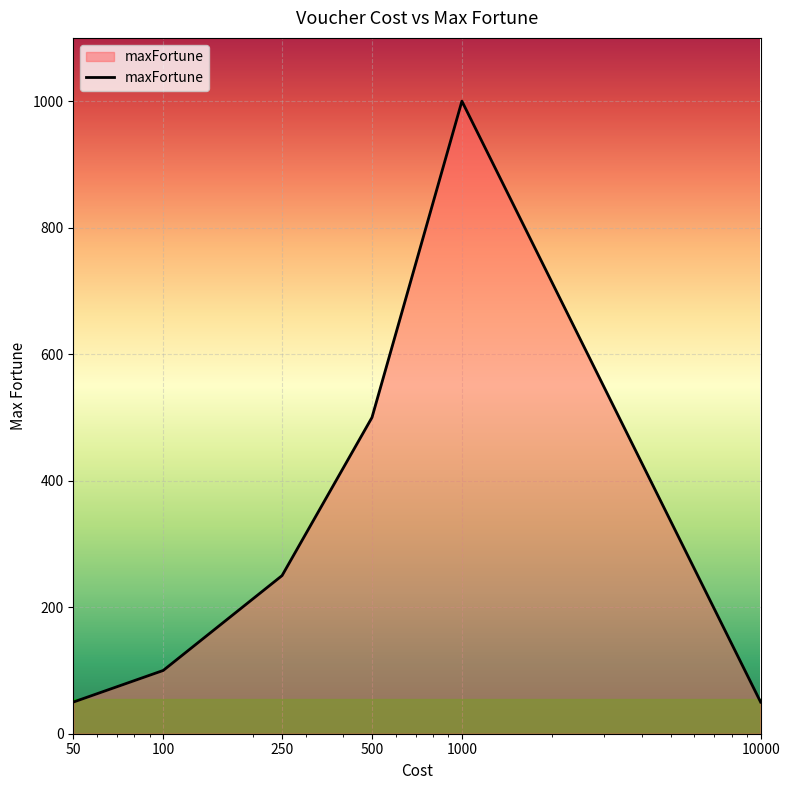

What is the difference between the second highest and second lowest values?

450